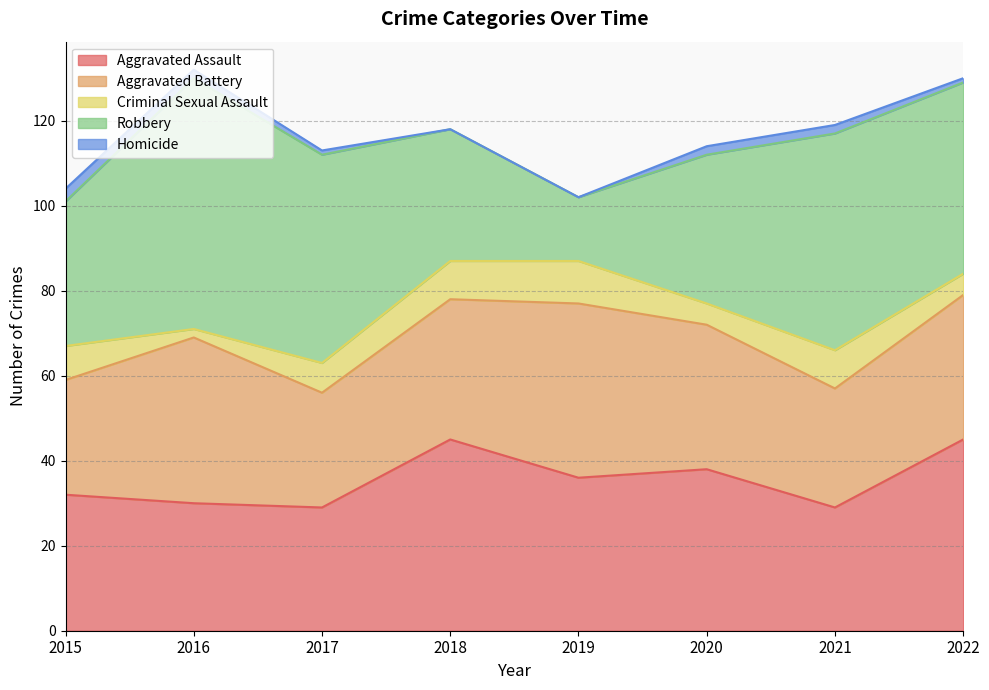

After their last crossing, which series has the higher values: Robbery or Aggravated Battery?

Robbery